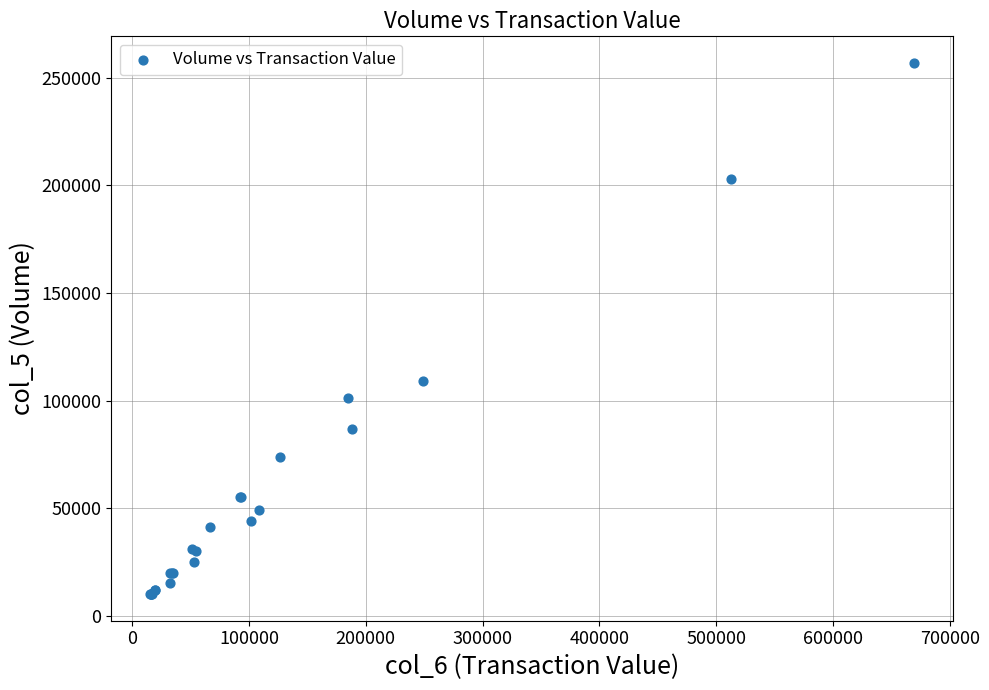

What Y value in the scatter plot is closest to 133500?

109000